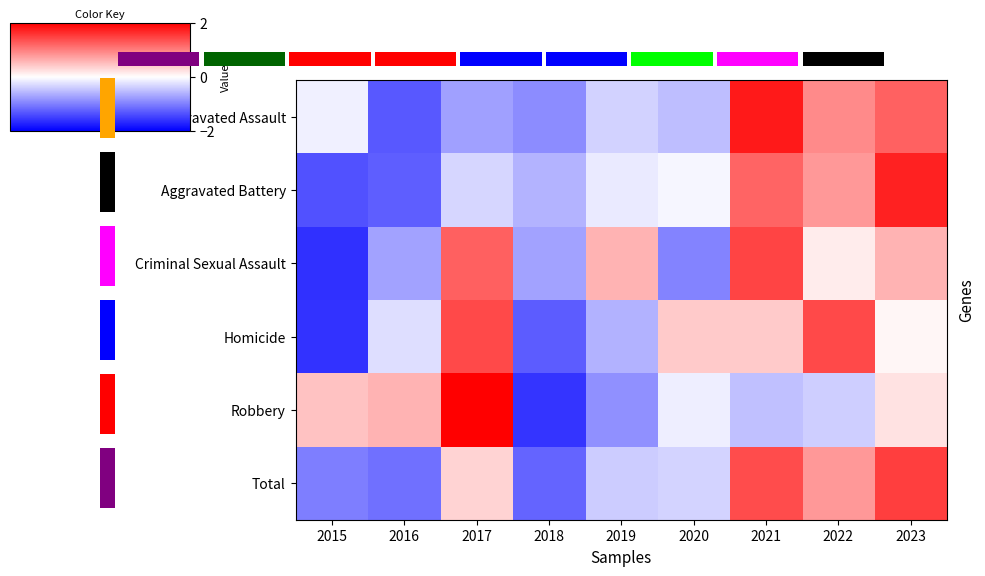

Which series has the largest range (max minus min)?

Robbery